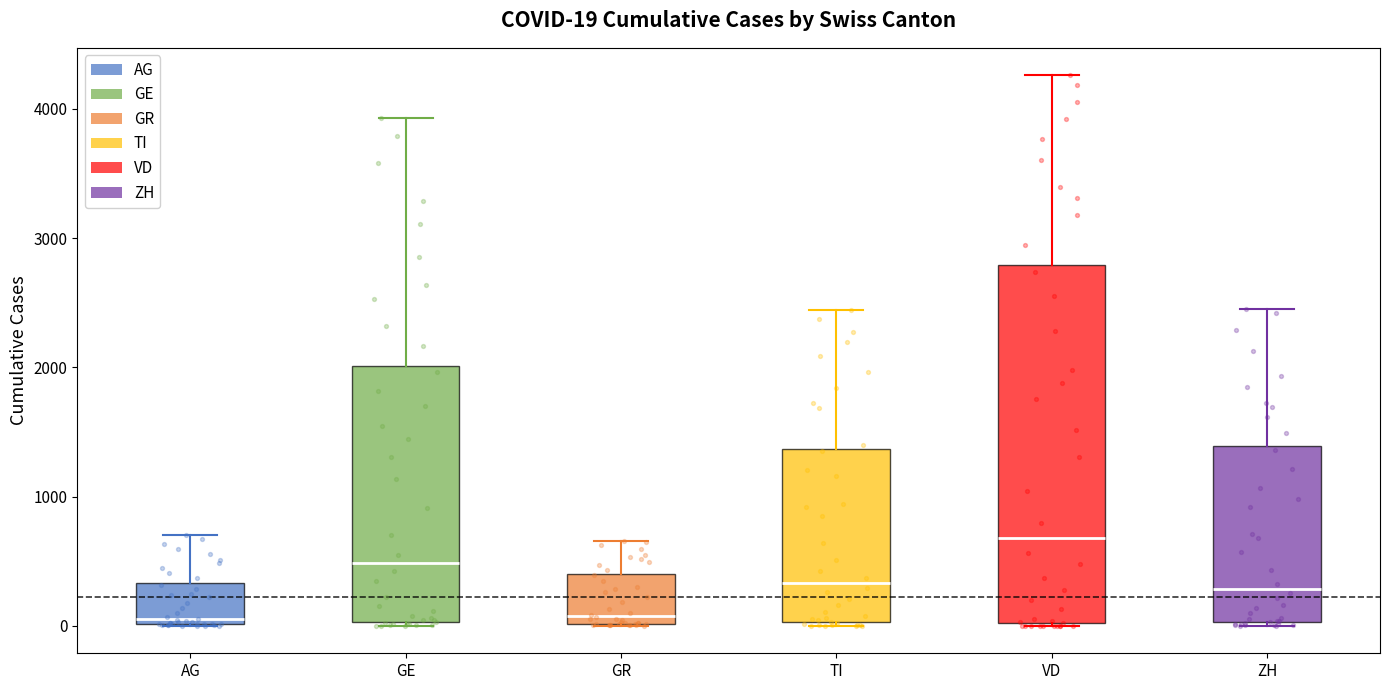

Which box has the highest median line?

VD